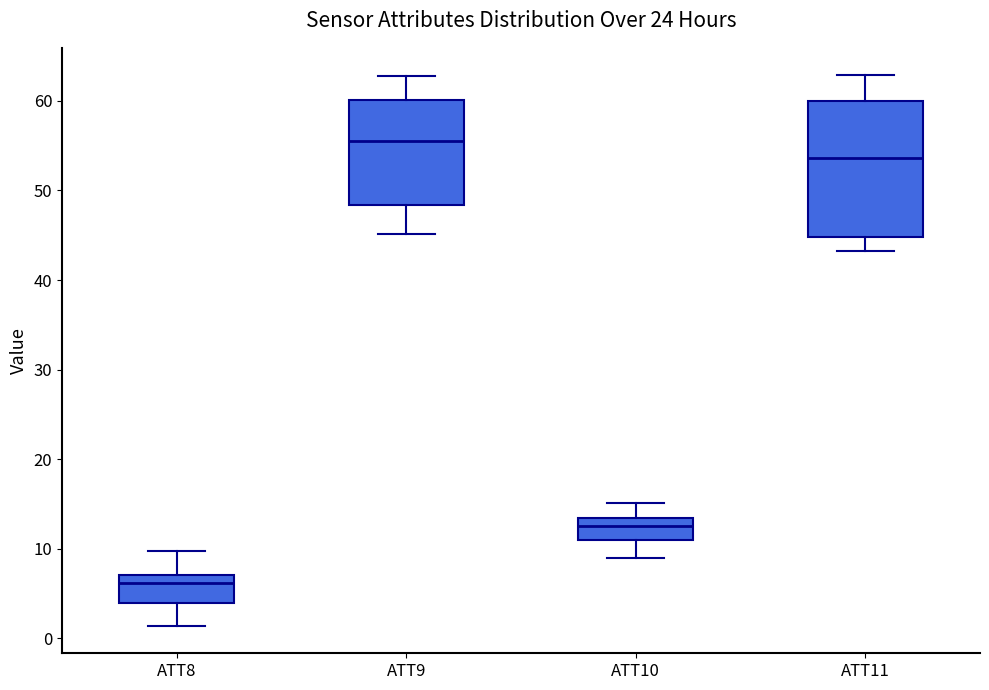

Reading left to right, read every box against the y-axis: the position of its median line, the range the box covers, and the ends of its whiskers. The values are not printed on the chart, so give them approximately, as read against the axis.

ATT8: median 6, box 4 to 7, whiskers 1 to 10
ATT9: median 56, box 48 to 60, whiskers 45 to 63
ATT10: median 13 (inside the box), box 11 to 13, whiskers 9 to 15
ATT11: median 54, box 45 to 60, whiskers 43 to 63